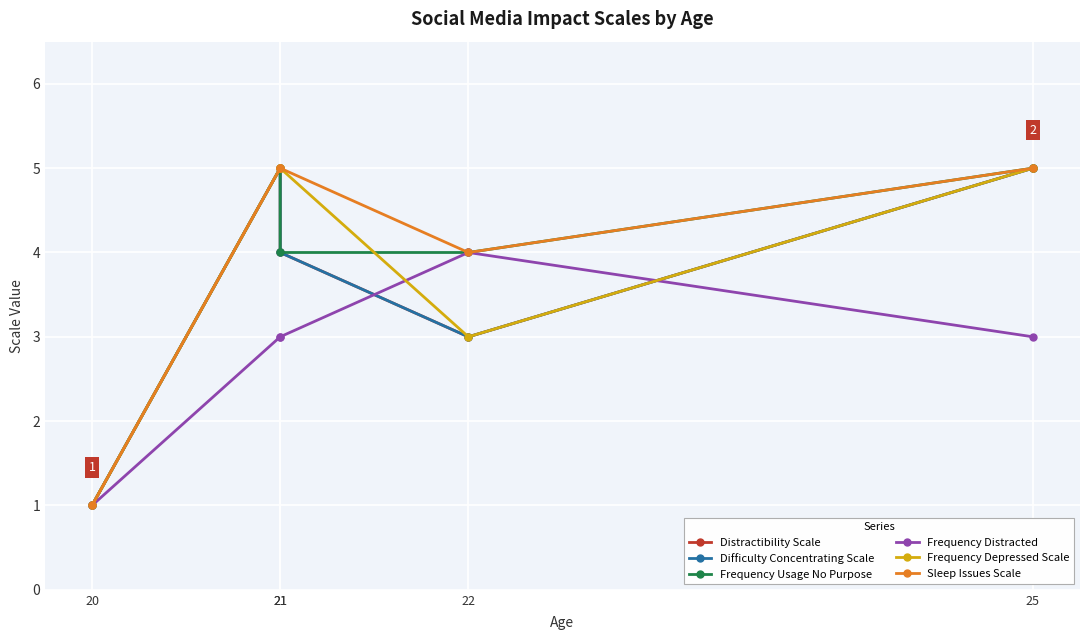

List the labels in order of Frequency Distracted value, largest first.

22, 21, 21, 25, 20